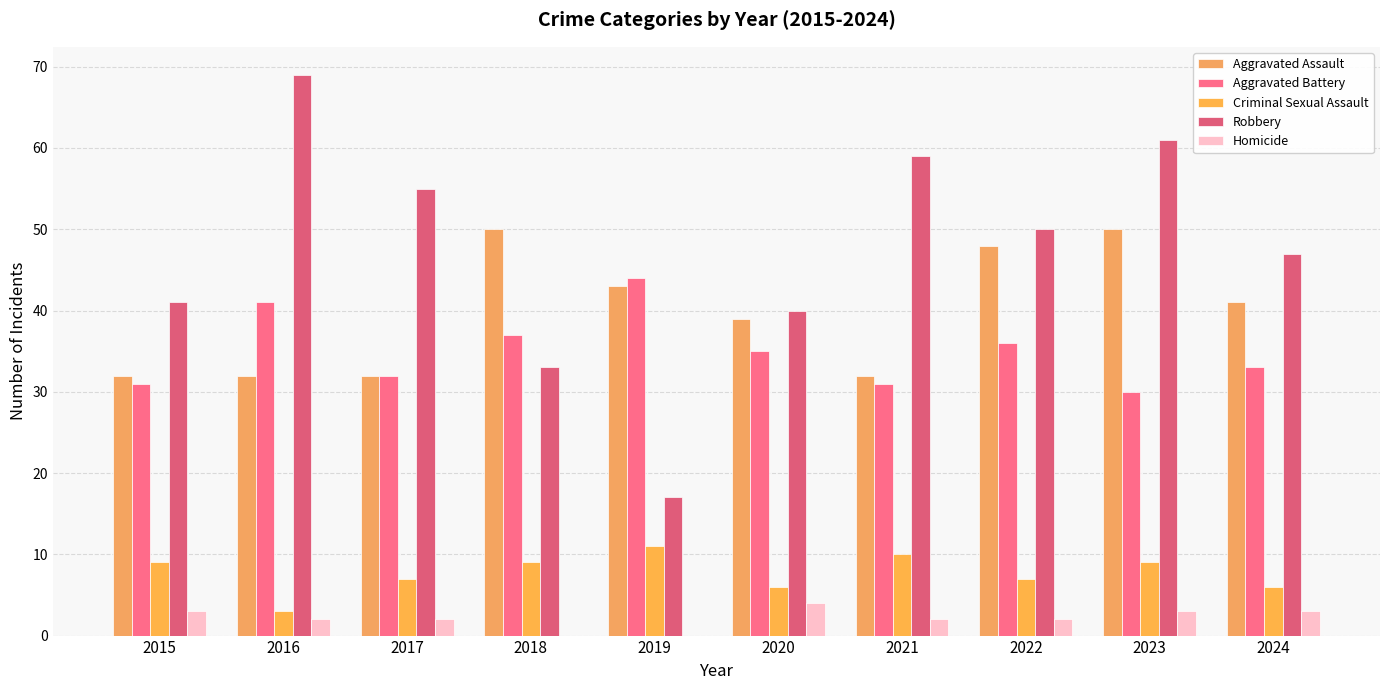

List the series in order of their peak value, lowest first.

Homicide, Criminal Sexual Assault, Aggravated Battery, Aggravated Assault, Robbery